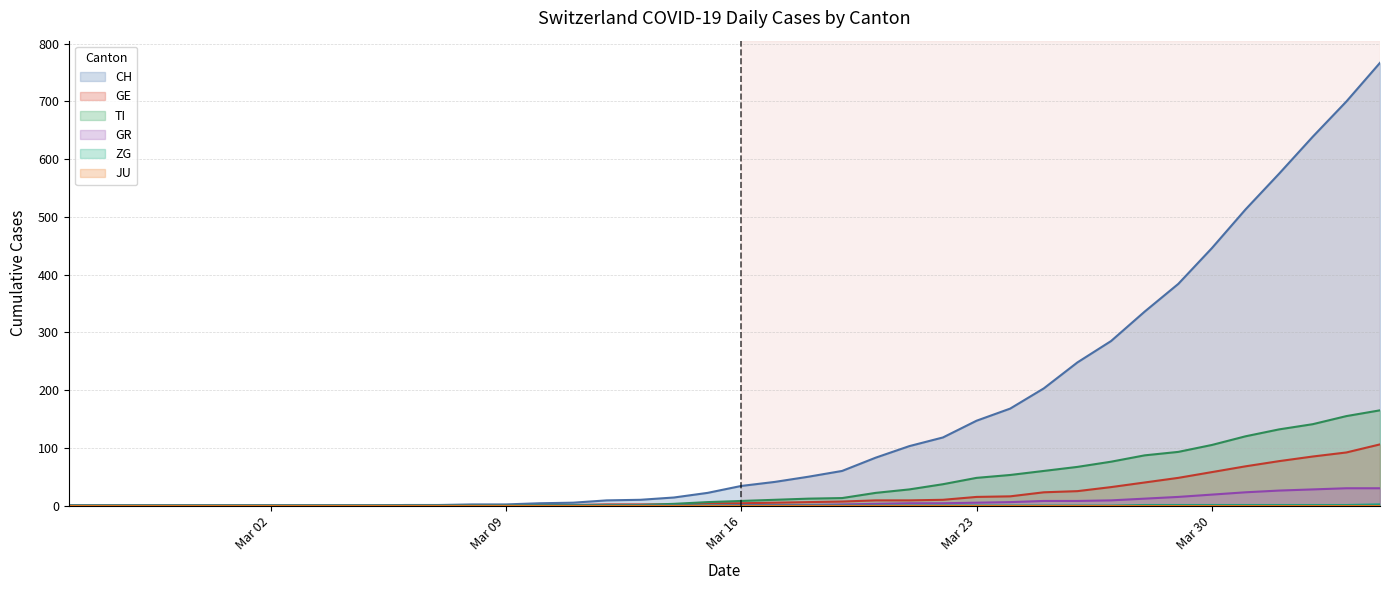

Does the chart display data point markers on the line(s)?

No